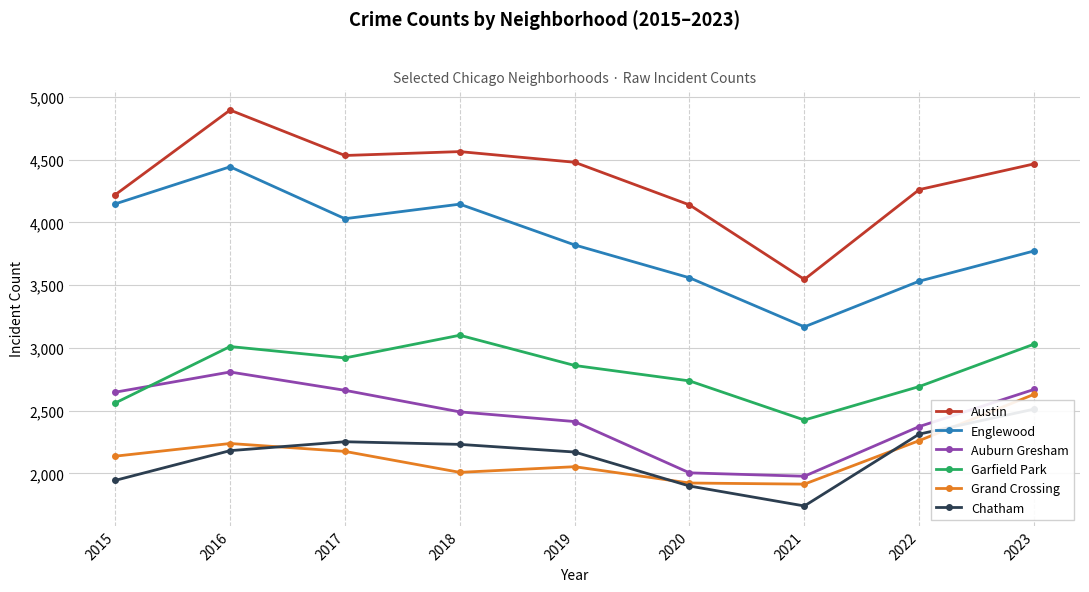

What is the average value of the Austin series?

4346